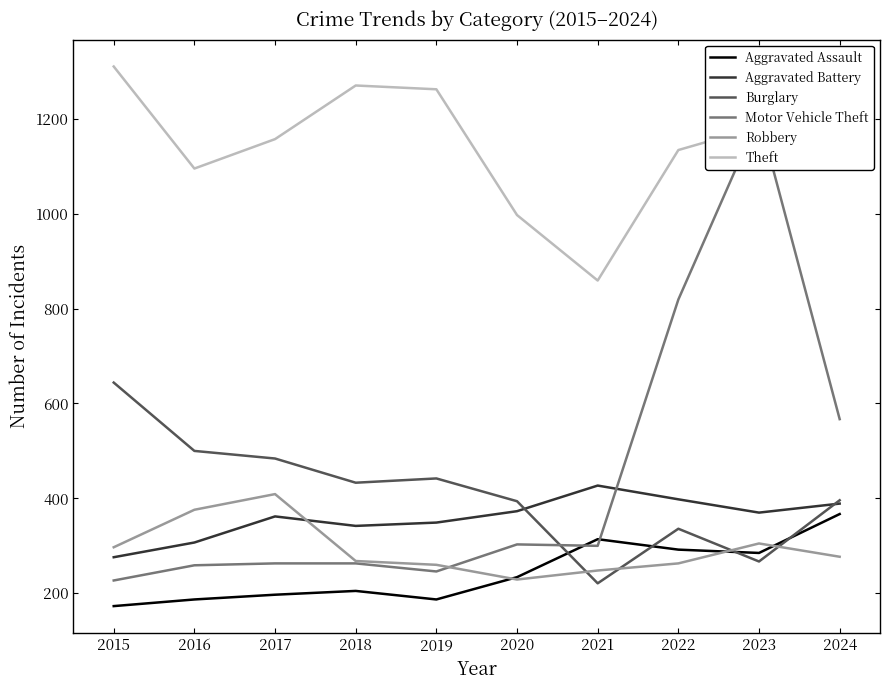

What is the difference between the second highest and minimum values in the Burglary series?

279